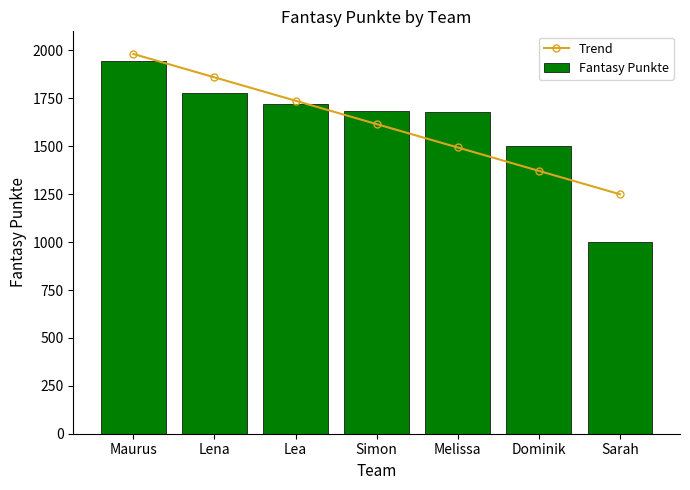

Is it true that Fantasy Punkte equals 221.1 at Sarah?

False